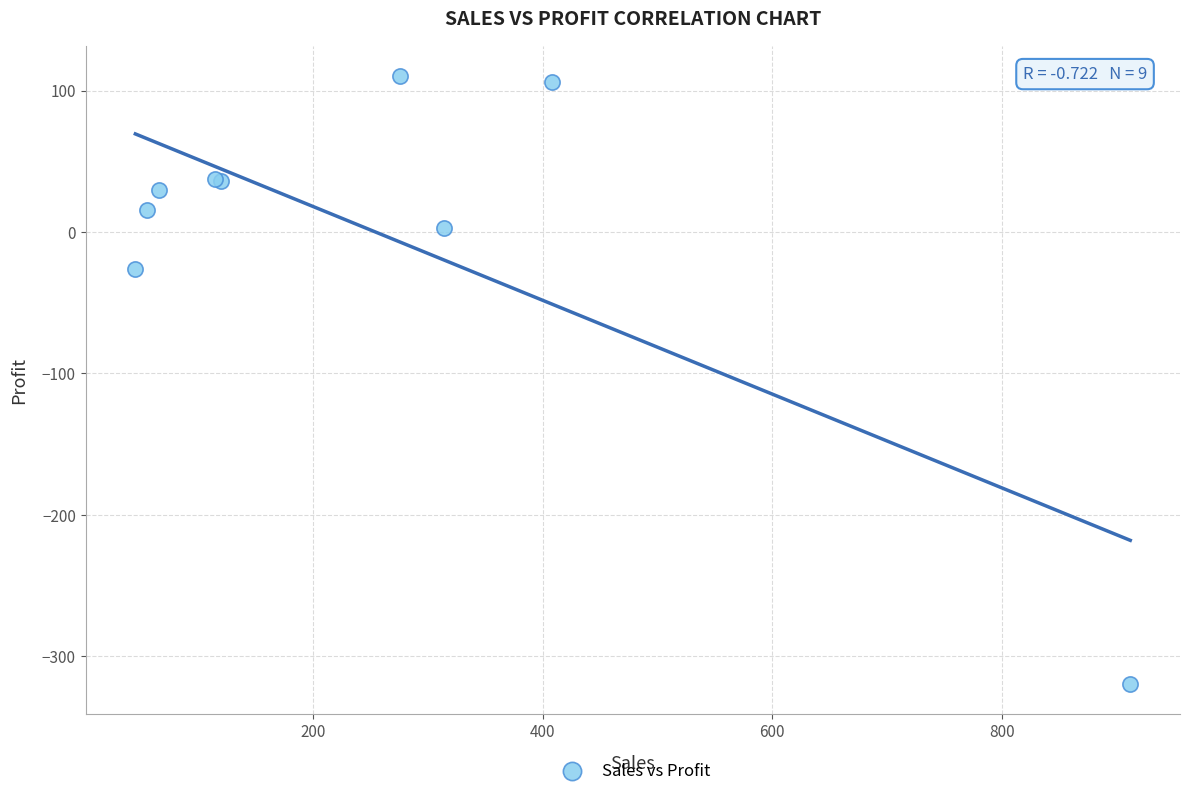

What Y value in the scatter plot is closest to -104?

-26.1